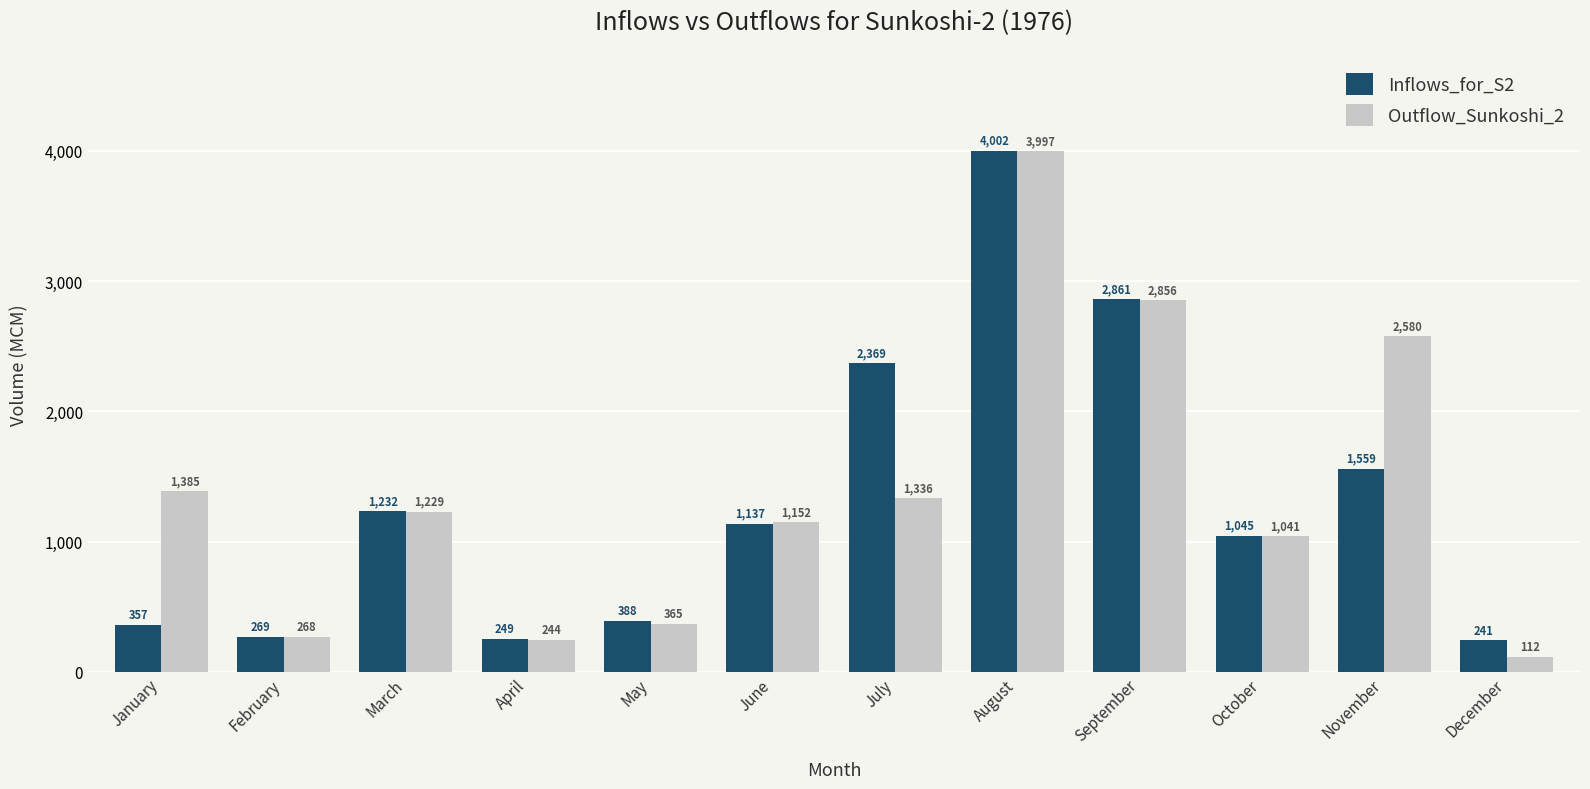

Rank the series at May from highest to lowest value.

Inflows_for_S2, Outflow_Sunkoshi_2